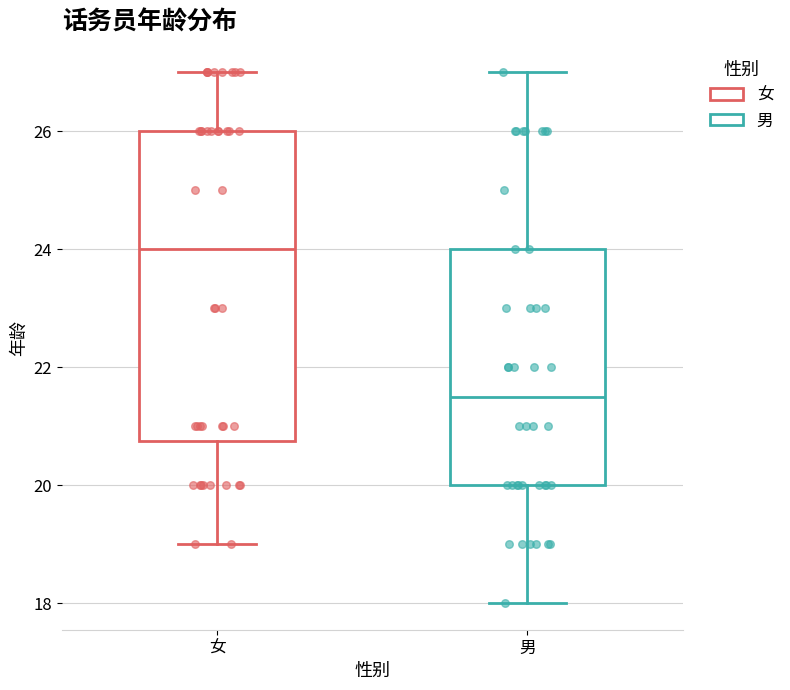

Which box is the tallest, from its lower edge to its upper edge?

女